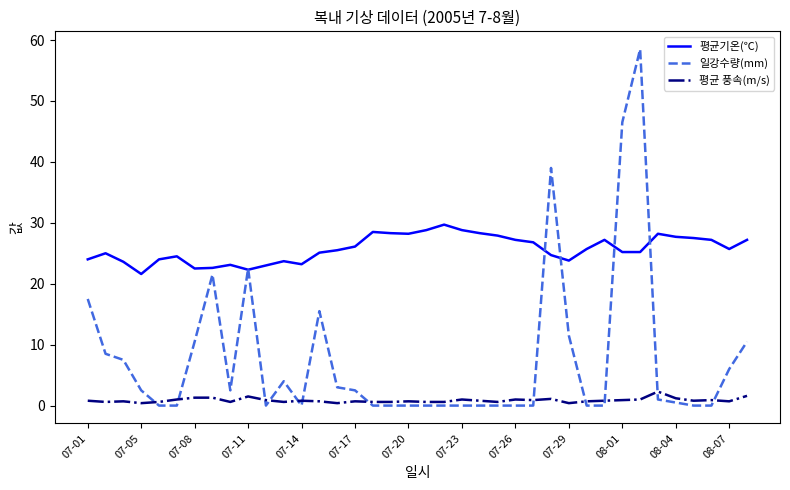

How many distinct data groups are displayed?

3